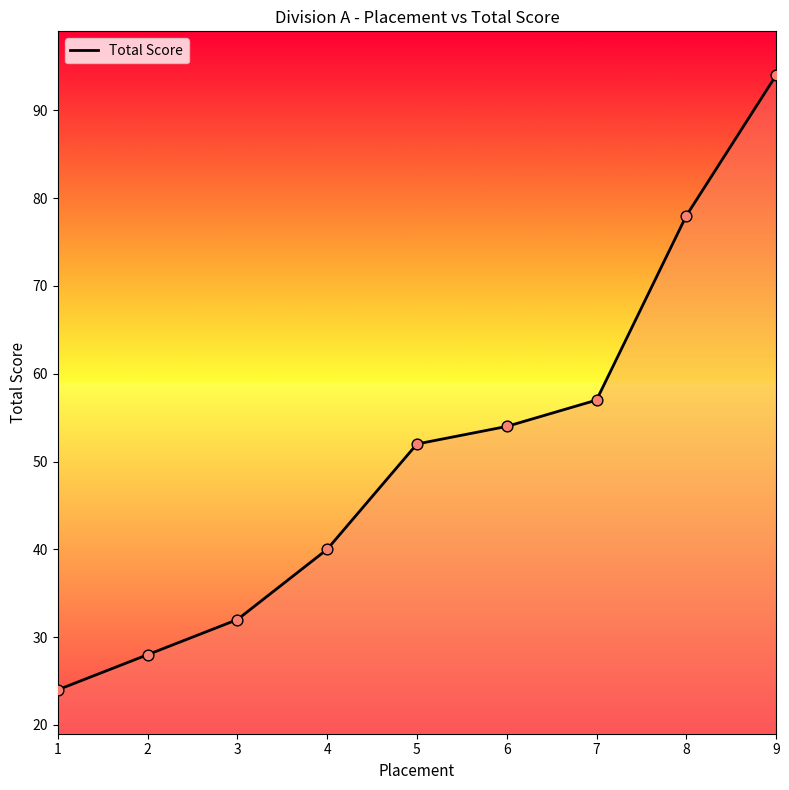

Which has a higher value, 2 or 1?

2